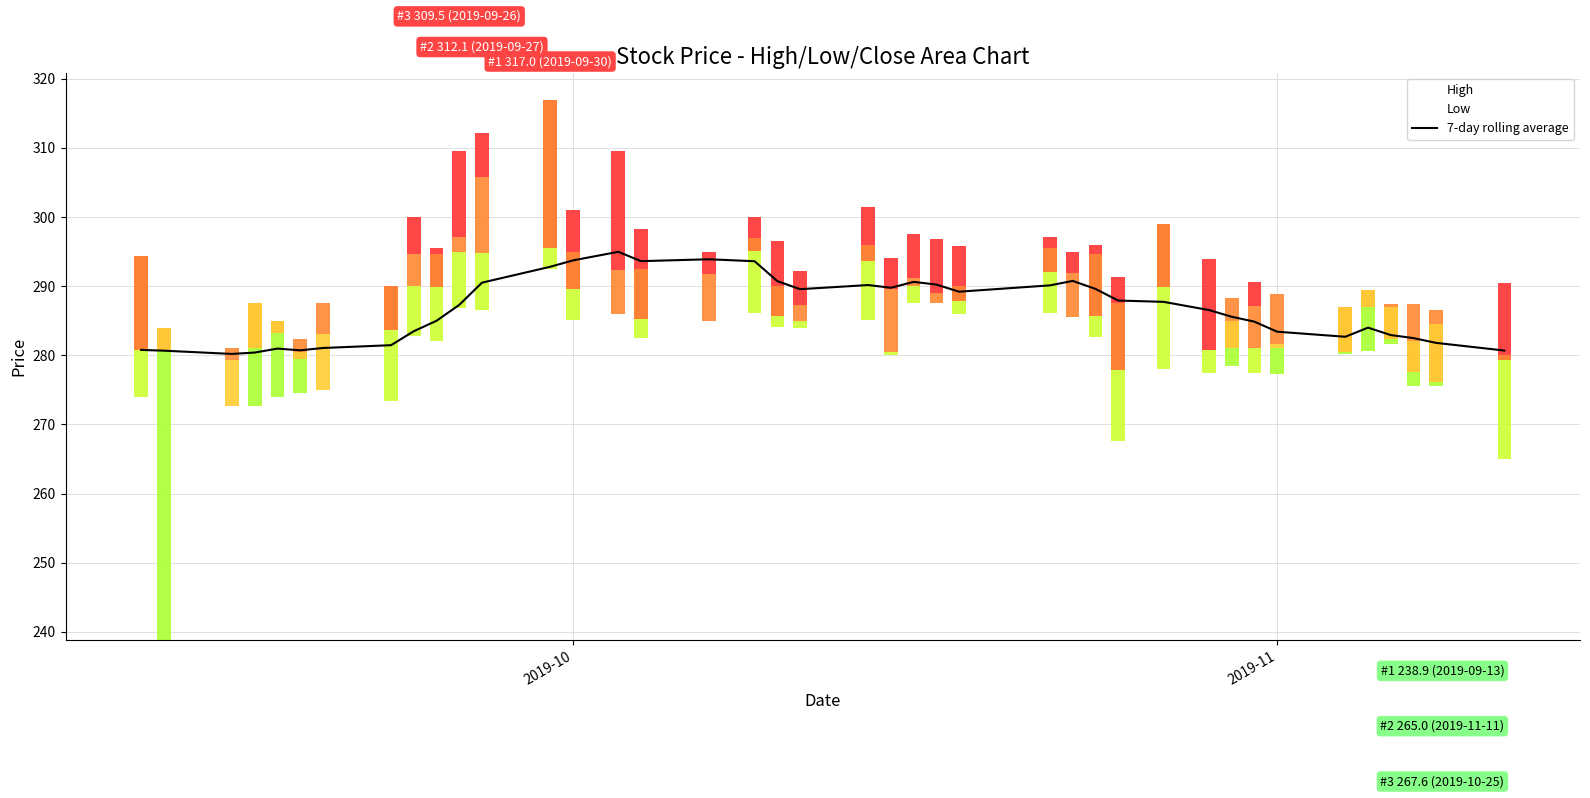

The chart shows a value of 402.4 at 8. True or false?

False